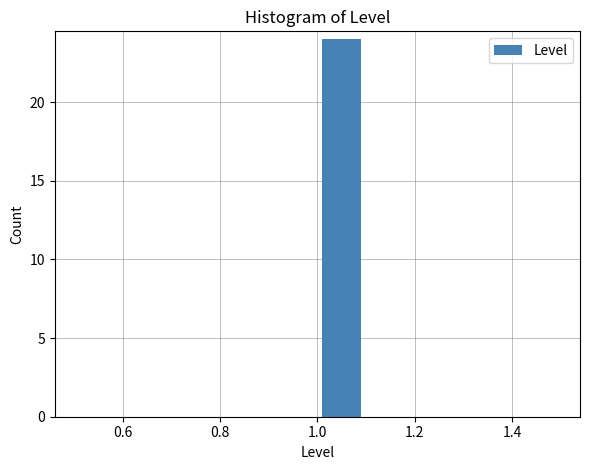

Reading left to right, transcribe this chart: for each bar, give the range it covers on the x-axis and its height. The values are not printed on the chart, so give them approximately, as read against the axis.

0.5 to 0.6: 0
0.6 to 0.7: 0
0.7 to 0.8: 0
0.8 to 0.9: 0
0.9 to 1.0: 0
1.0 to 1.1: 24
1.1 to 1.2: 0
1.2 to 1.3: 0
1.3 to 1.4: 0
1.4 to 1.5: 0